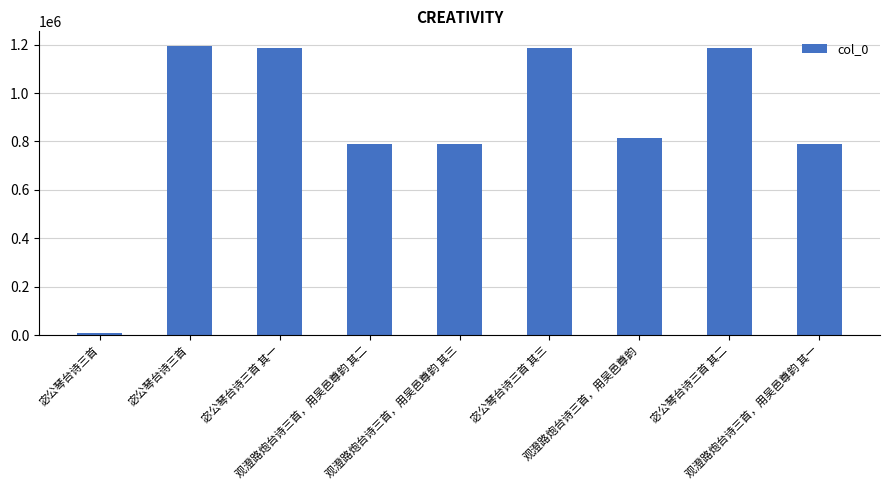

How many bars are there in total?

9